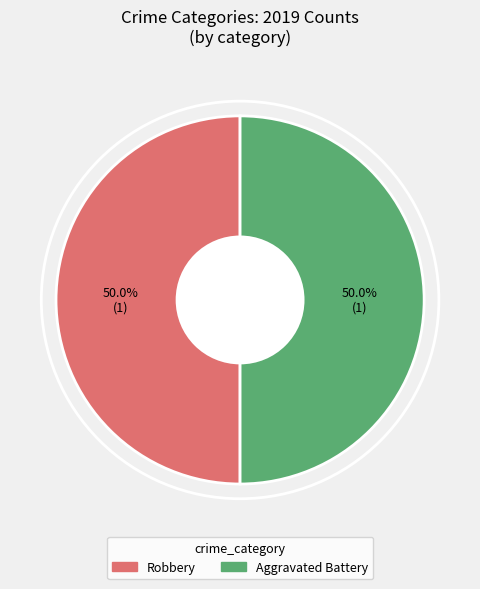

Do Aggravated Battery and Robbery together represent more than half of the pie?

Yes